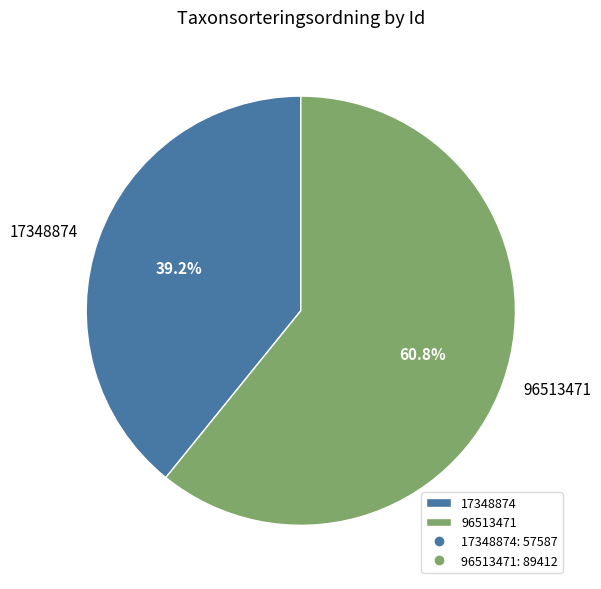

Is it true that 96513471 is 51% of the pie?

False